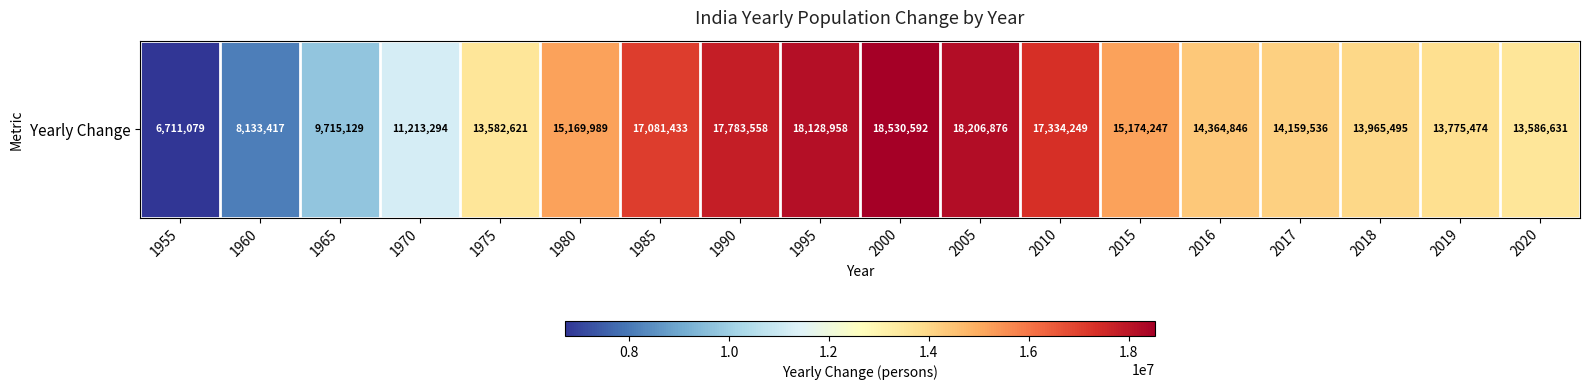

The chart shows a value of 9715129 at 1965. True or false?

True